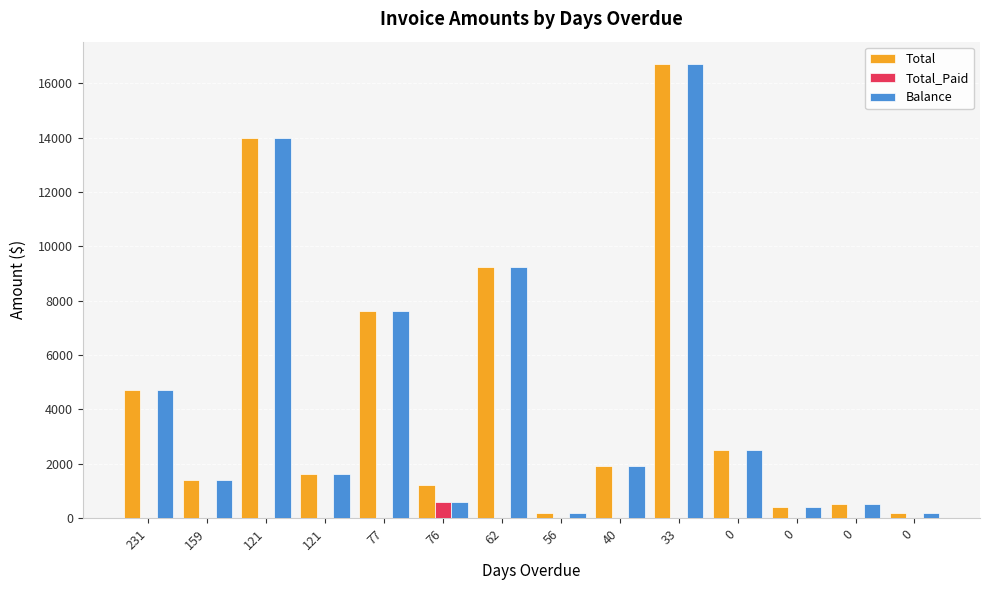

Reading right to left, what are all the values shown in this chart?

Total: 0=201.2	0=503.0	0=402.4	0=2515.1	33=16700.1	40=1911.5	56=201.2	62=9255.5	76=1207.2	77=7631.5	121=1609.7	121=13983.8	159=1408.4	231=4728.4
Total_Paid: 0=0.0	0=0.0	0=0.0	0=0.0	33=0.0	40=0.0	56=0.0	62=0.0	76=607.2	77=0.0	121=0.0	121=0.0	159=0.0	231=0.0
Balance: 0=201.2	0=503.0	0=402.4	0=2515.1	33=16700.1	40=1911.5	56=201.2	62=9255.5	76=600.0	77=7631.5	121=1609.7	121=13983.8	159=1408.4	231=4728.4